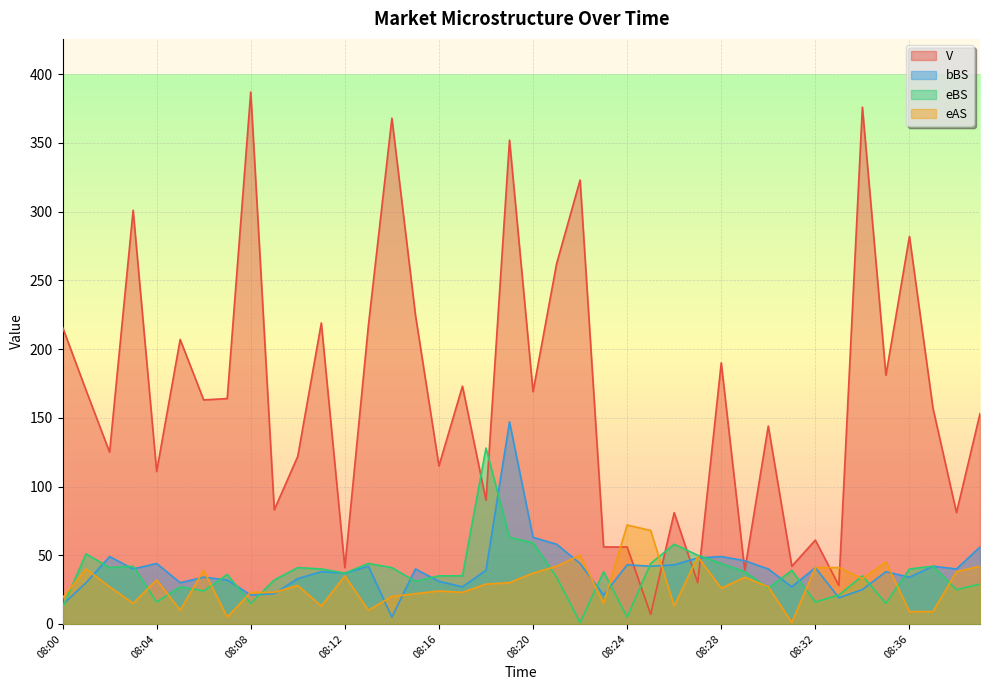

Which series changed the most between 08:14 and 08:37?

V